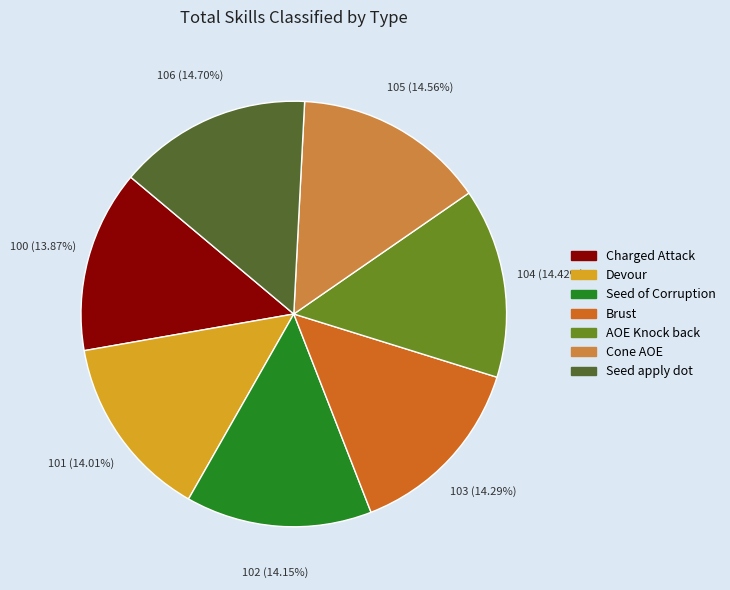

Between Devour and Seed apply dot, which is larger?

Seed apply dot